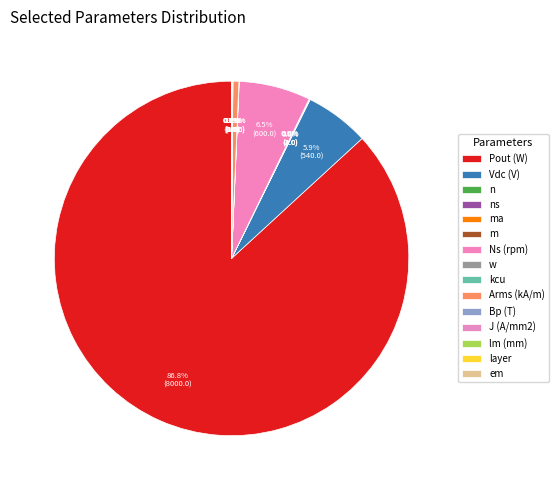

Approximately how many times larger is the value at Ns (rpm) compared to Vdc (V)?

1.1